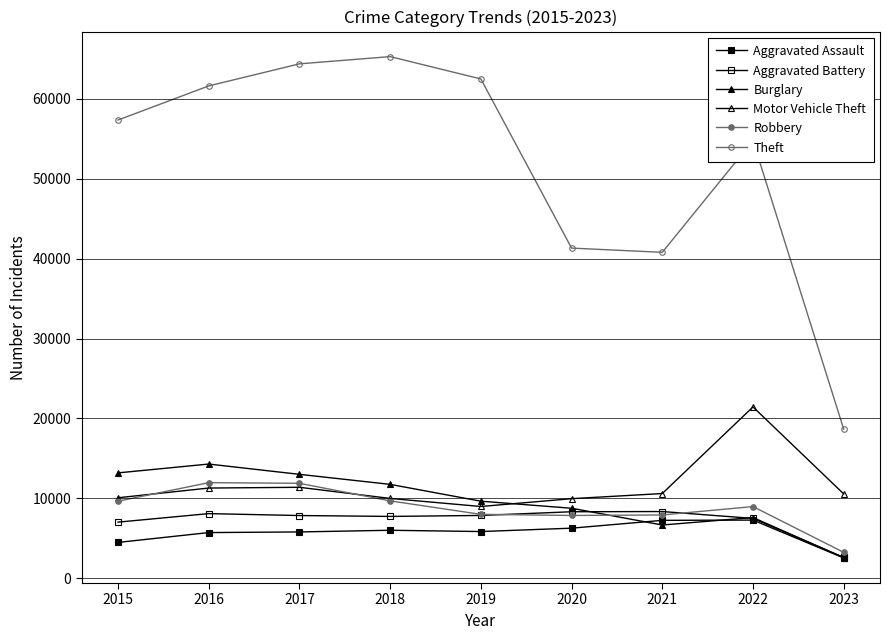

How many interior local peaks does the Burglary series have?

2